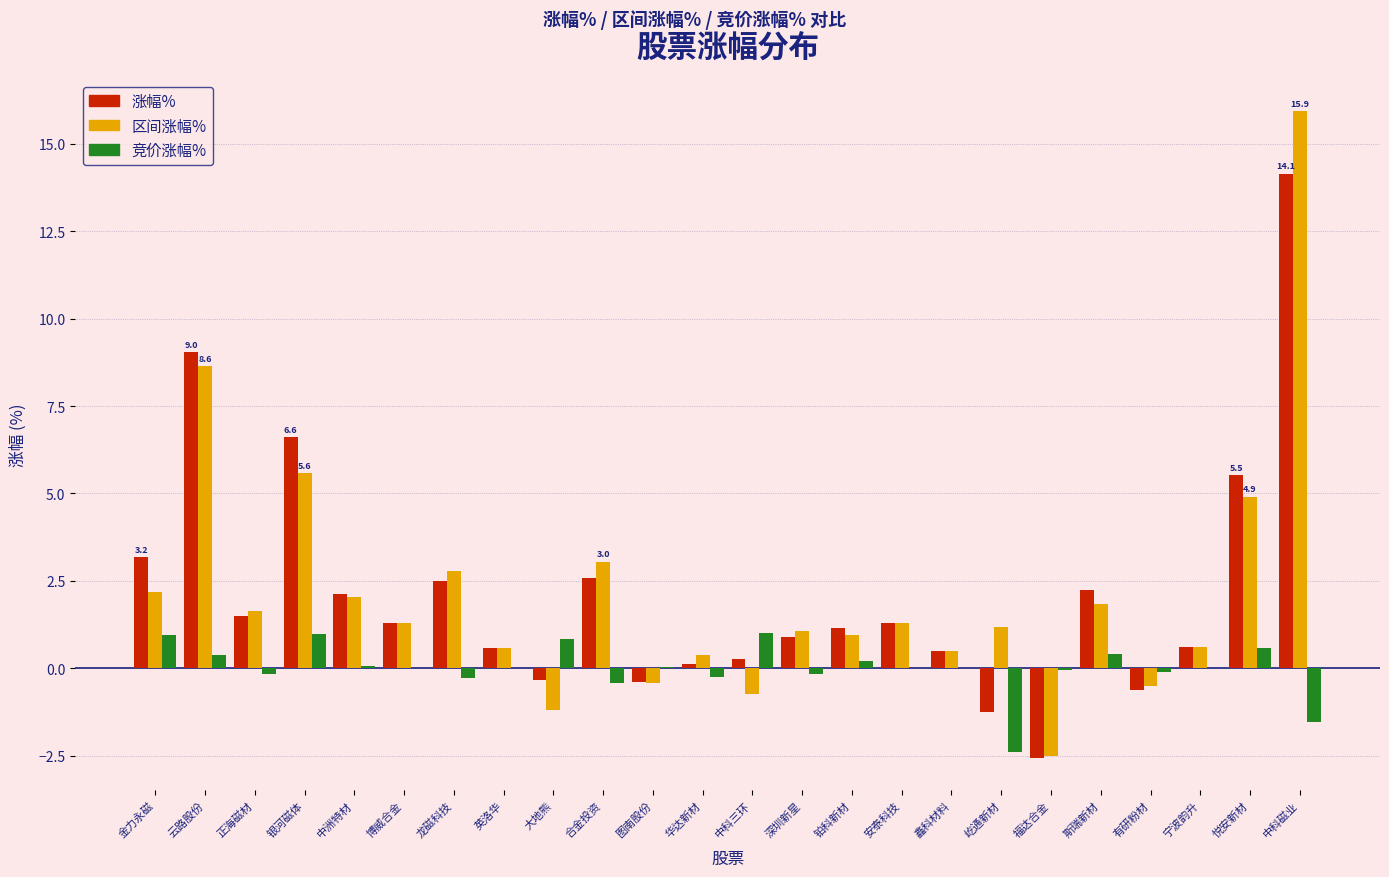

Between 云路股份 and 铂科新材, which series saw the biggest shift?

涨幅%